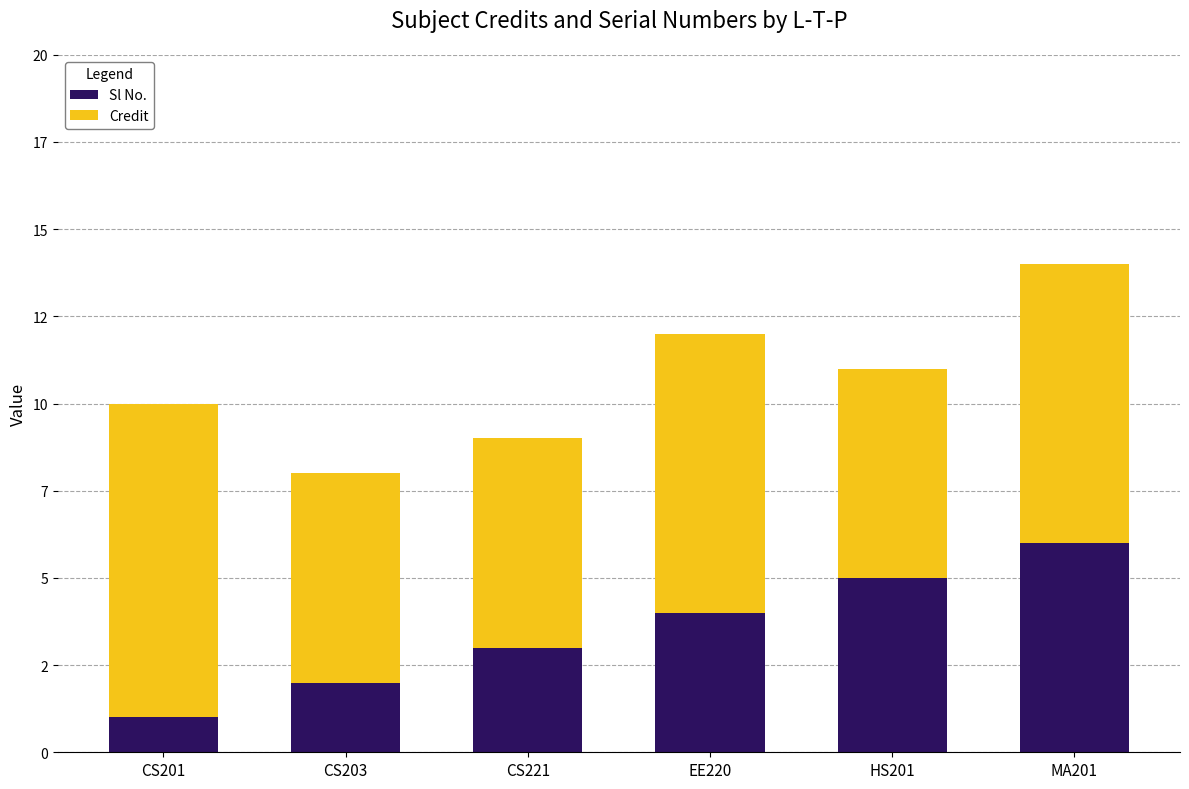

What is the sum of the Credit values at CS203 and MA201?

14